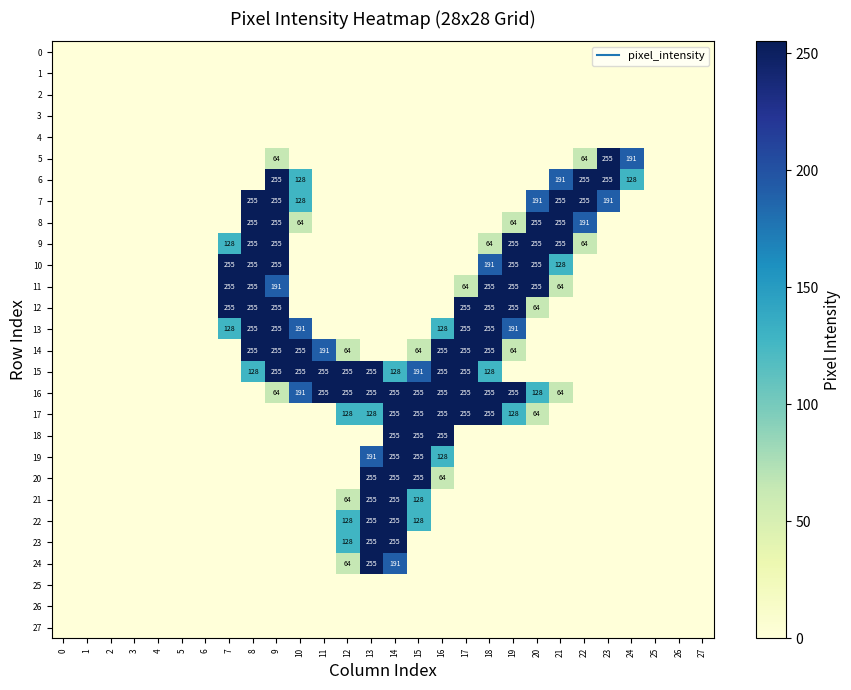

Rank the series by their maximum value, from highest to lowest.

5, 6, 7, 8, 9, 10, 11, 12, 13, 14, 15, 16, 17, 18, 19, 20, 21, 22, 23, 24, 0, 1, 2, 3, 4, 25, 26, 27